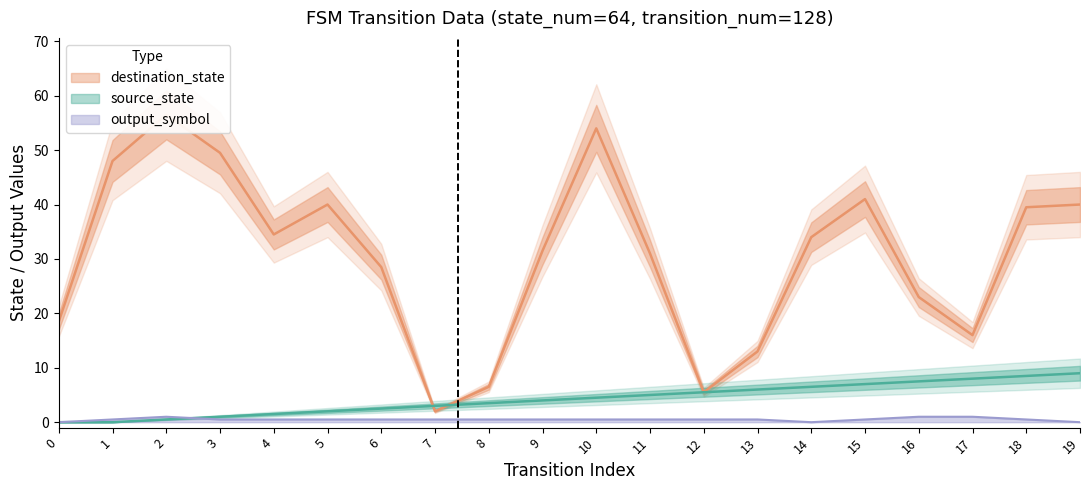

The output_symbol series shows 0.0 at 19. True or false?

True